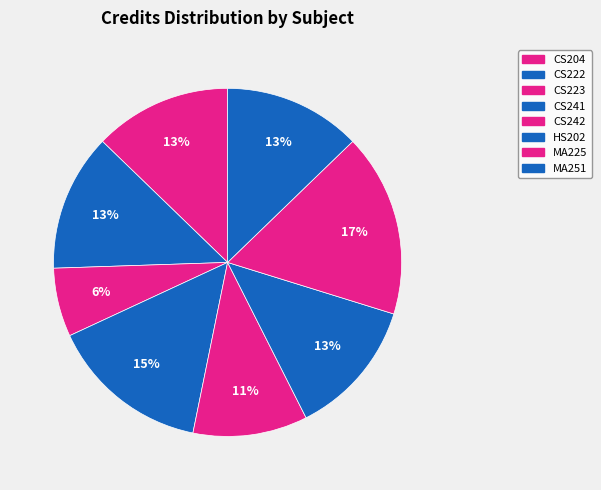

How many slices are in this pie chart?

8